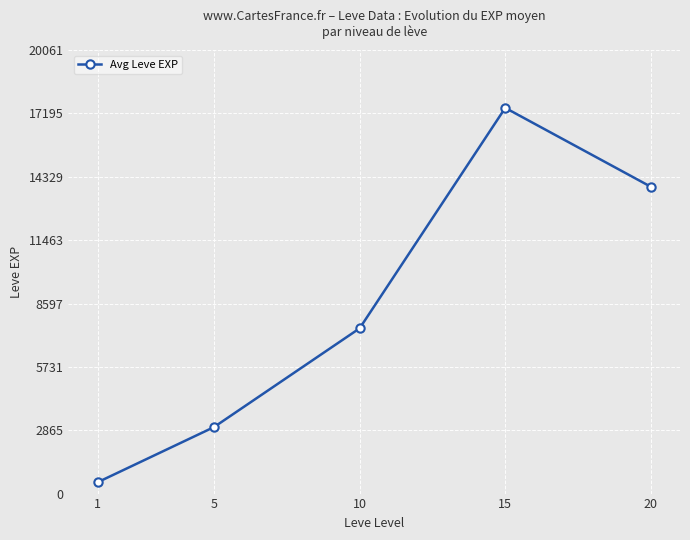

Rank the categories by value from highest to lowest.

15, 20, 10, 5, 1